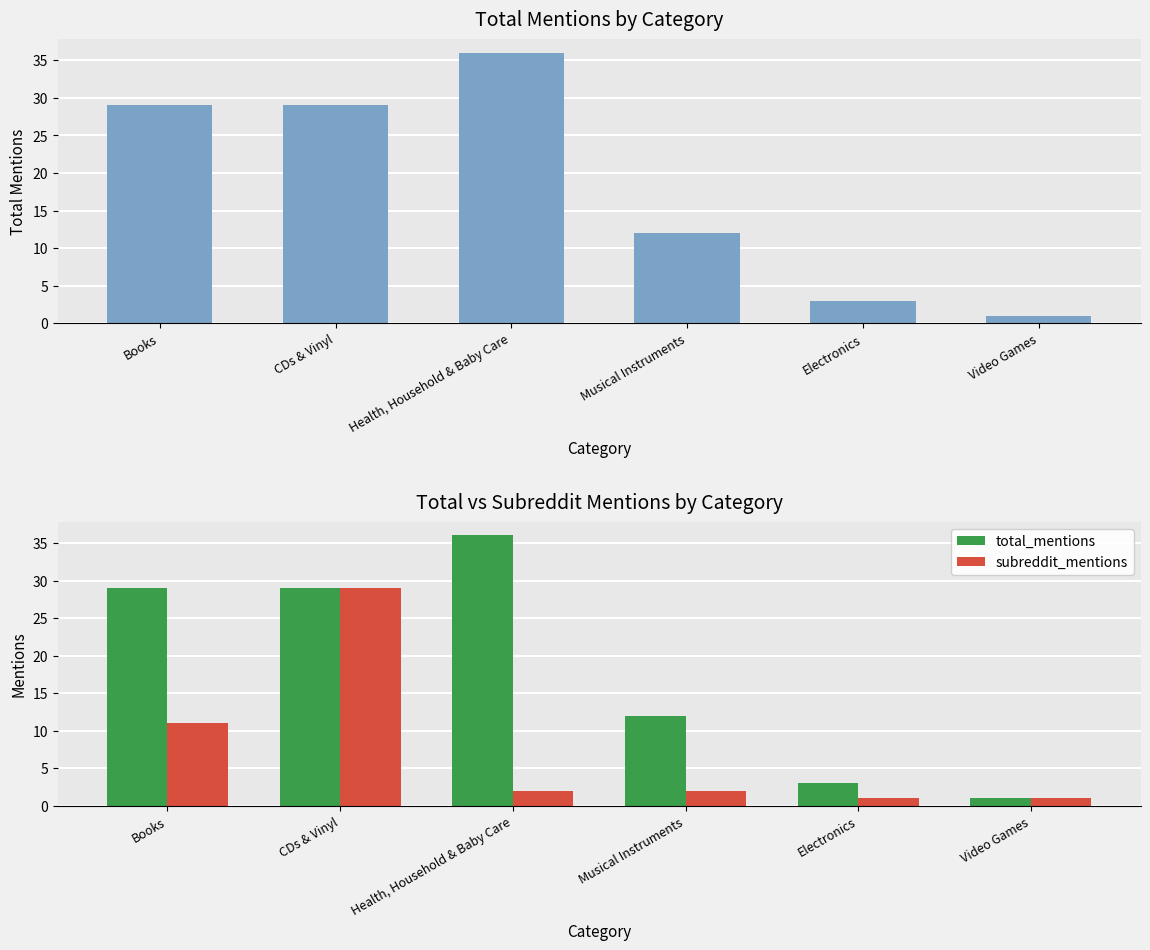

What is the difference between the highest and lowest values at Musical Instruments?

10